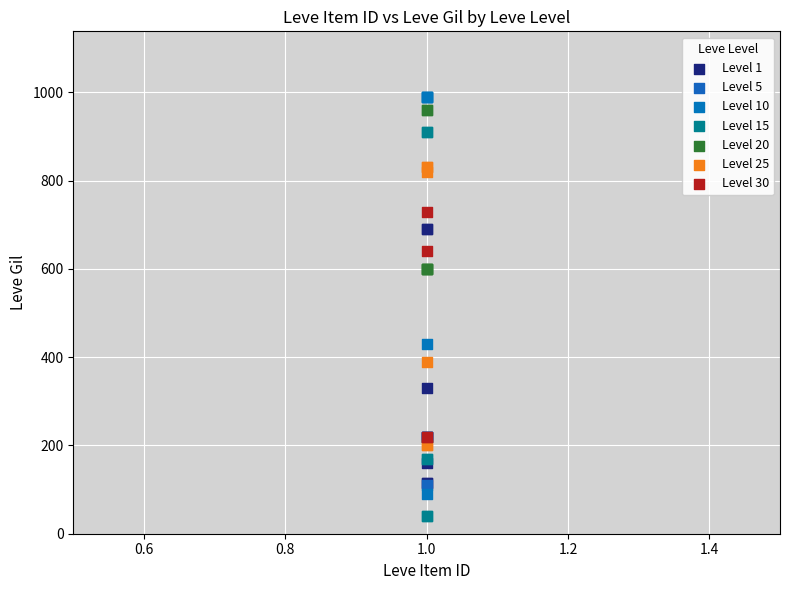

Which series contains the lowest Y value?

Level 15